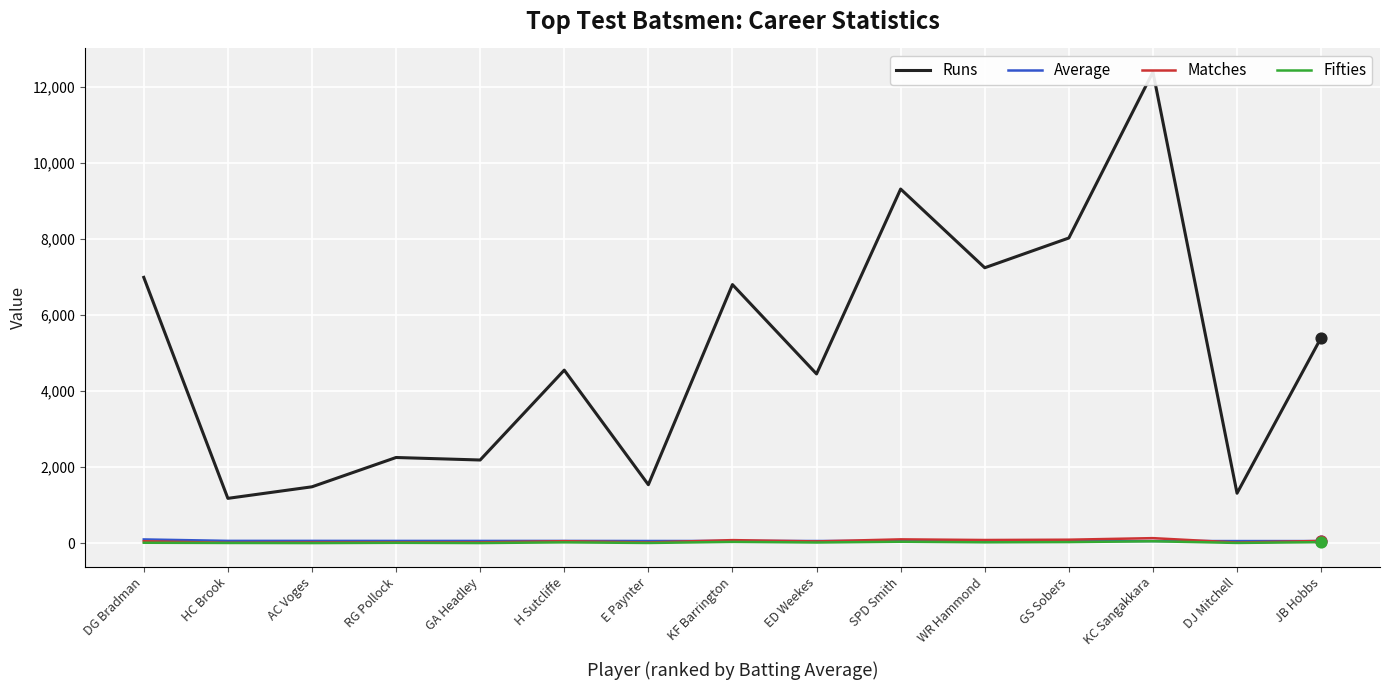

Which series contains the highest Y value?

Runs